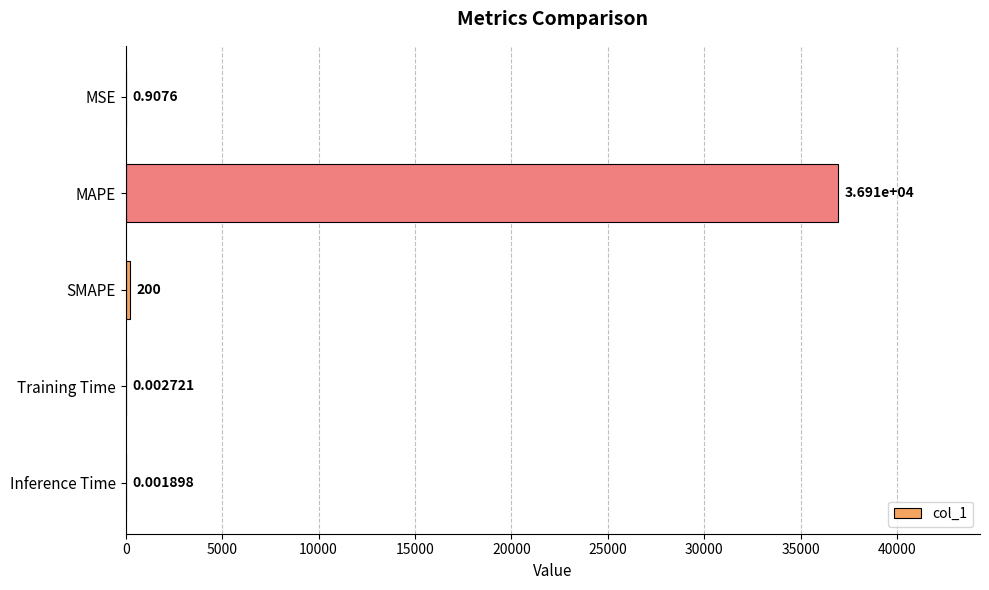

What is the sum of the values at Training Time and MAPE?

36908.8